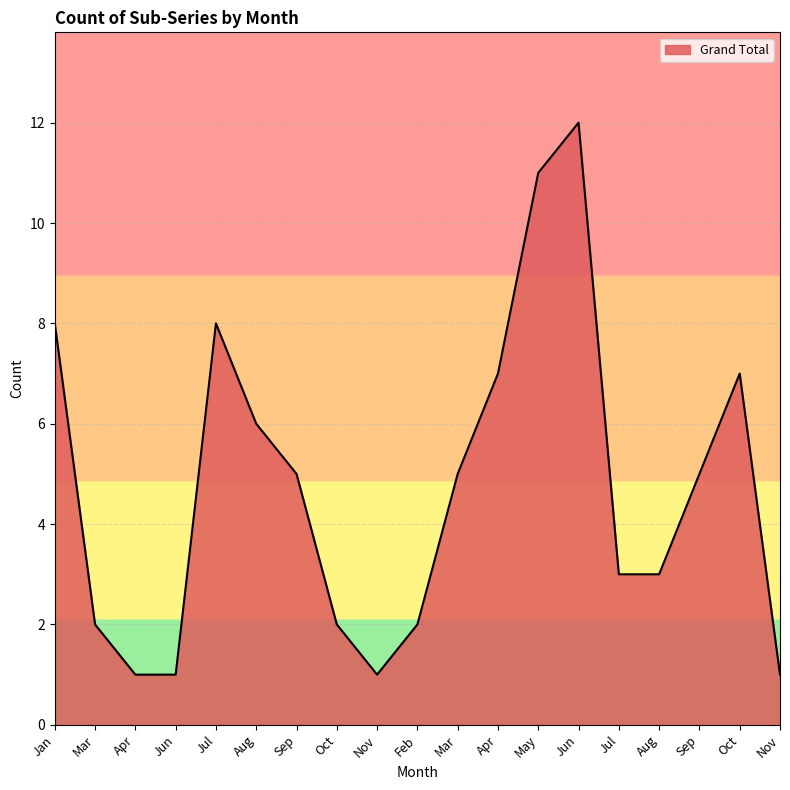

True or false: the data shows 1 at Mar.

False